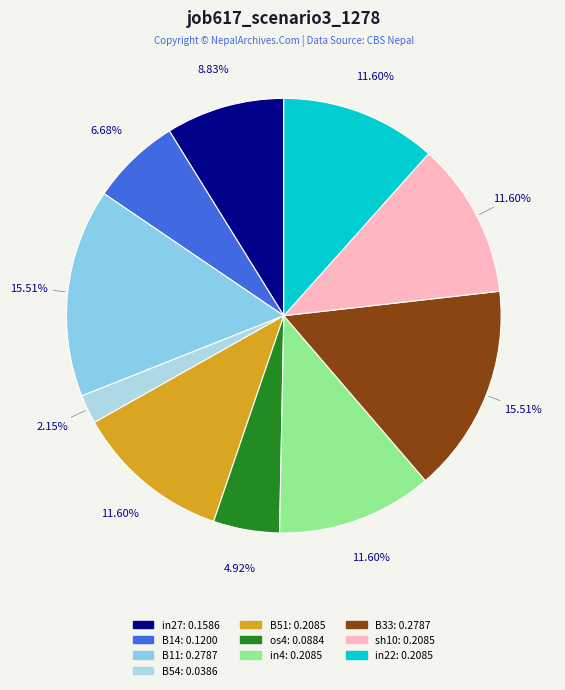

How much of the chart is everything except in4?

88.4%